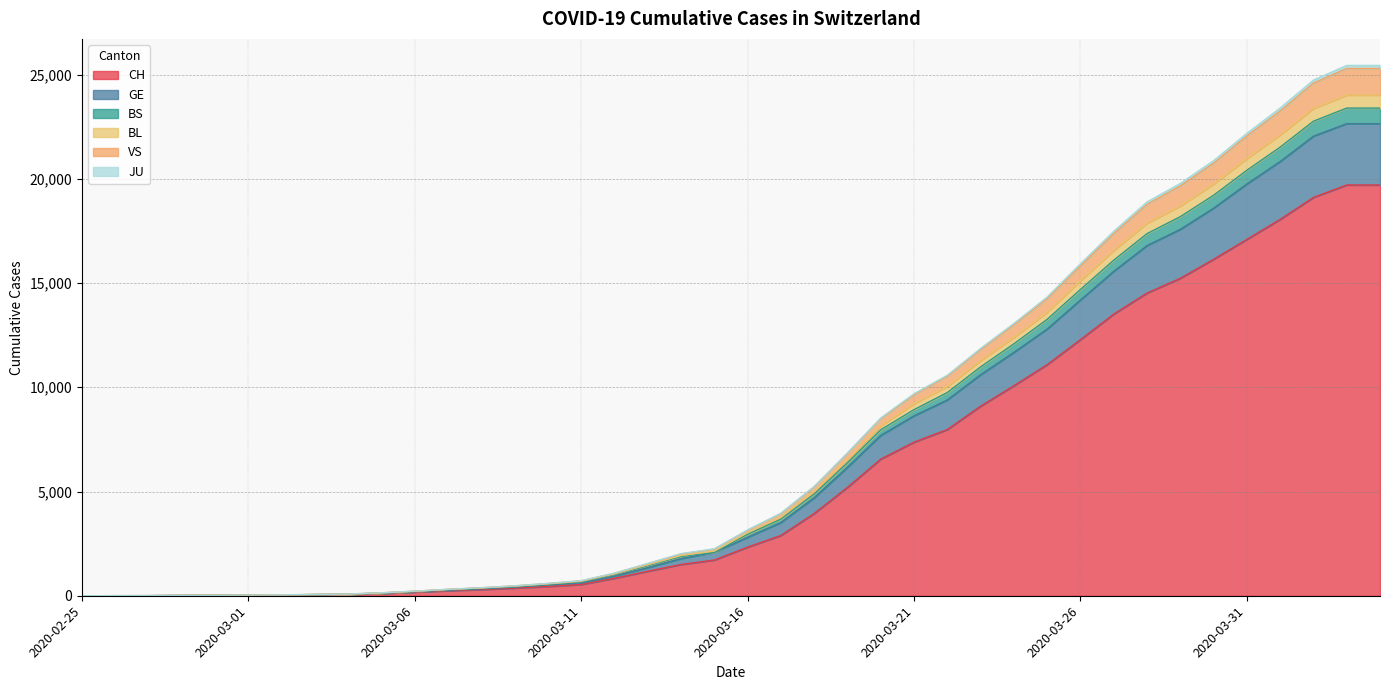

What are all the series names shown in the legend?

CH, GE, BS, BL, VS, JU